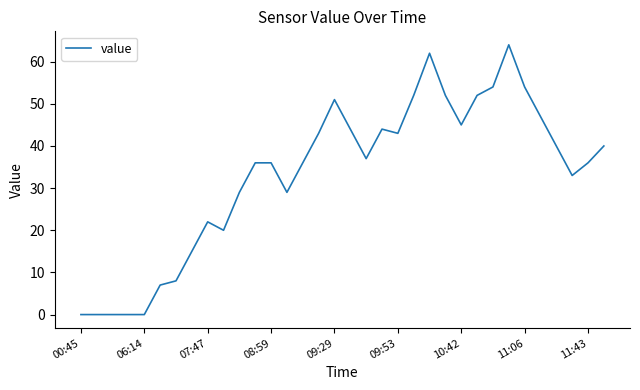

What is the maximum value shown in the chart?

64